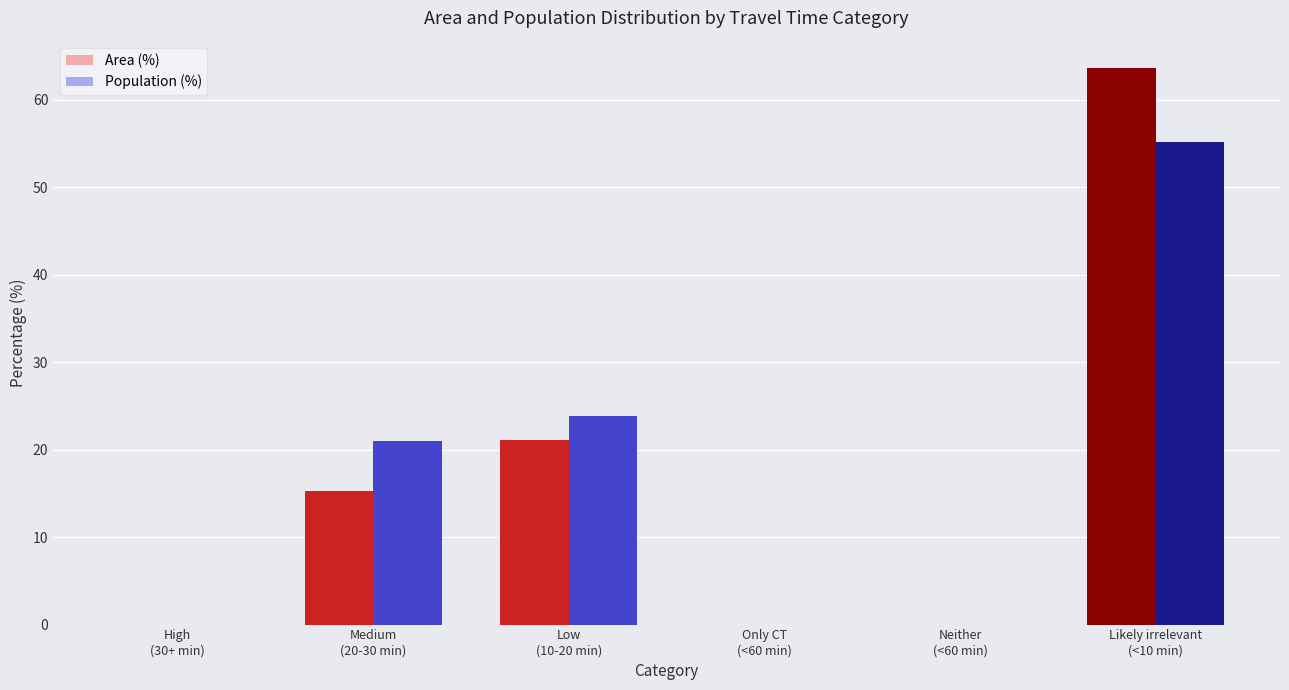

Is it true that Area (%) equals 26.4 at Medium
(20-30 min)?

False